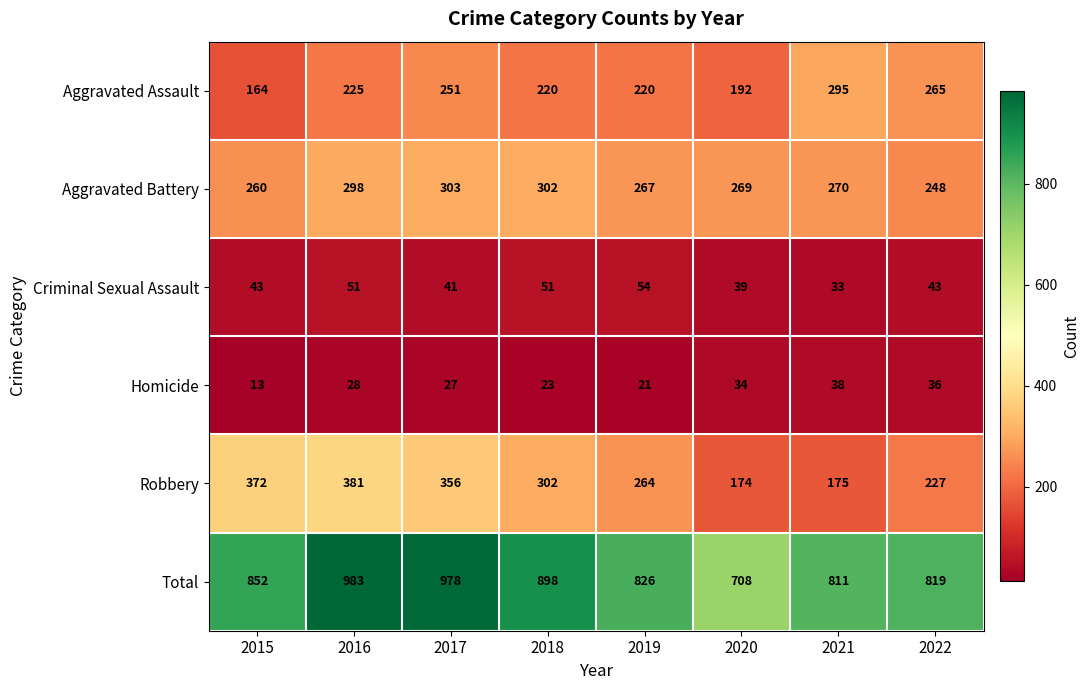

Where does the Aggravated Battery series first go above 270?

2016